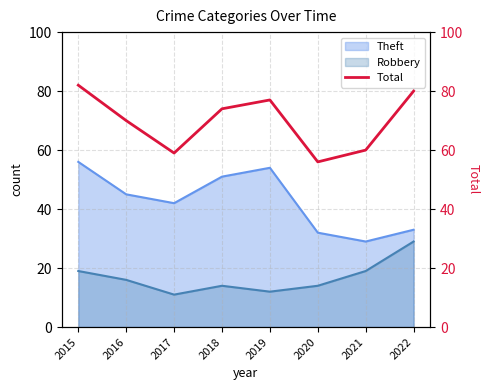

The value at 2017 is 23. True or false?

False